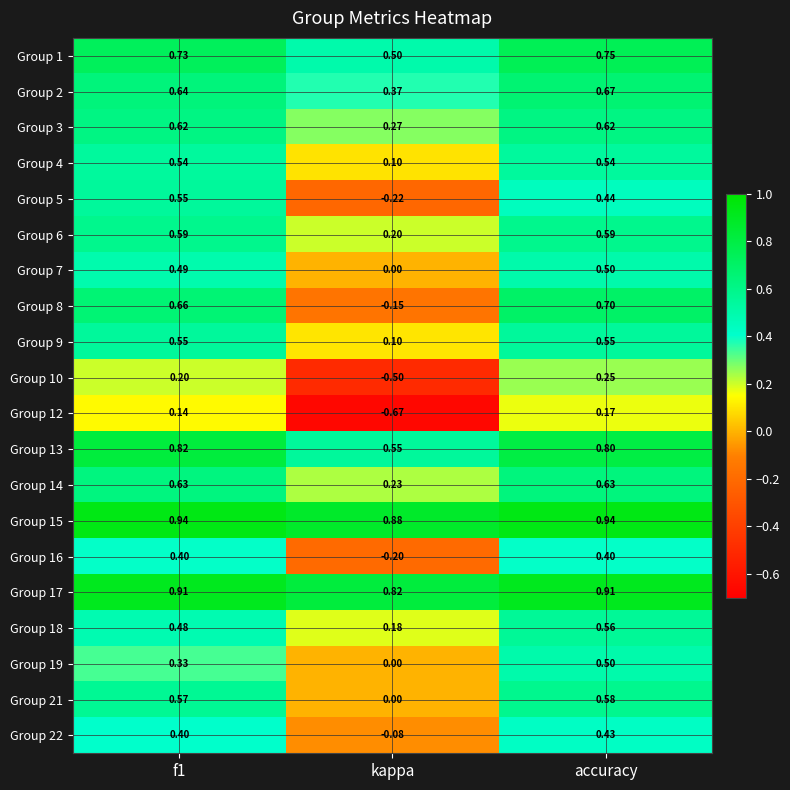

Which series has the widest spread of values?

Group 8